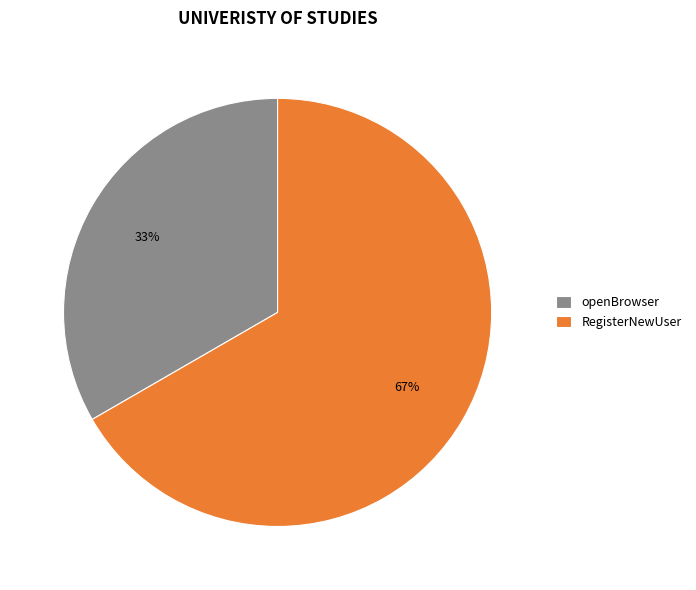

True or false: openBrowser accounts for 33% of the total.

True